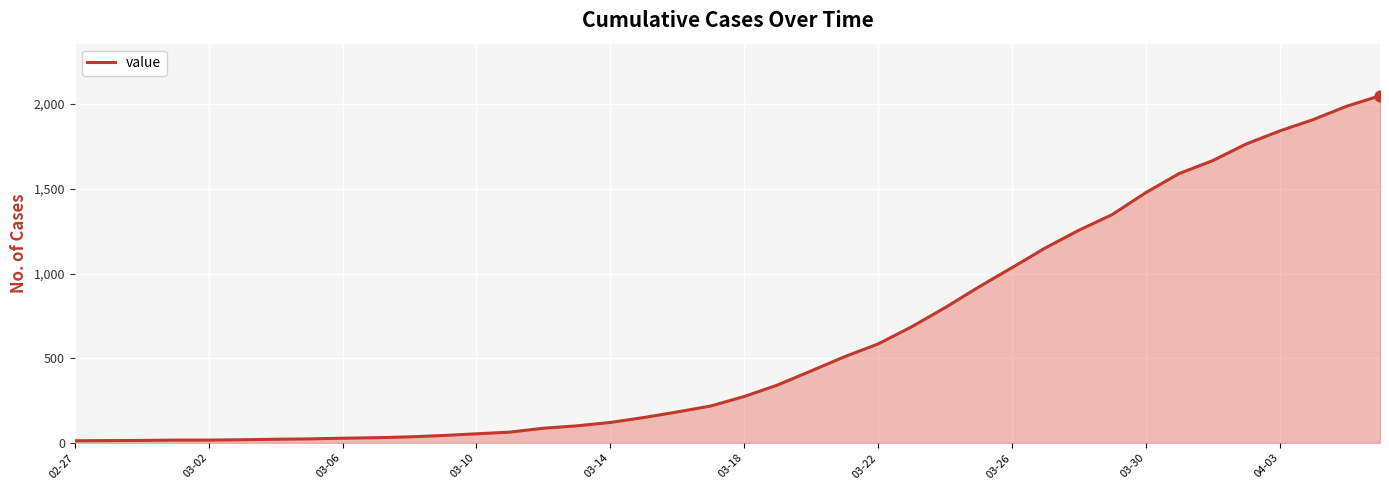

What is the maximum value shown in the chart?

2049